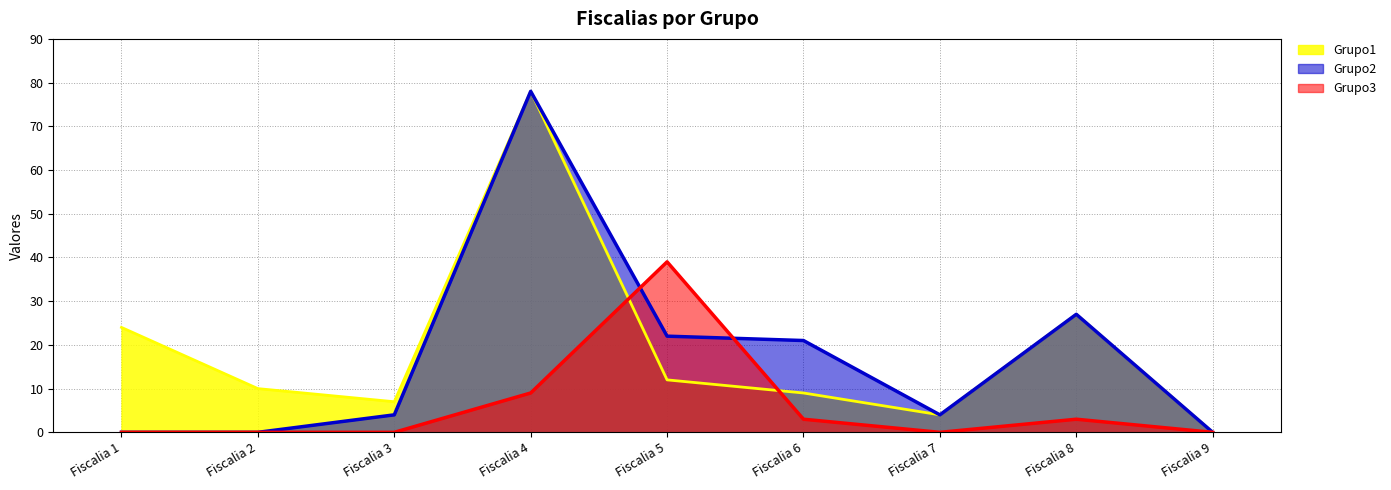

The Grupo3 series shows -15 at Fiscalia 1. True or false?

False